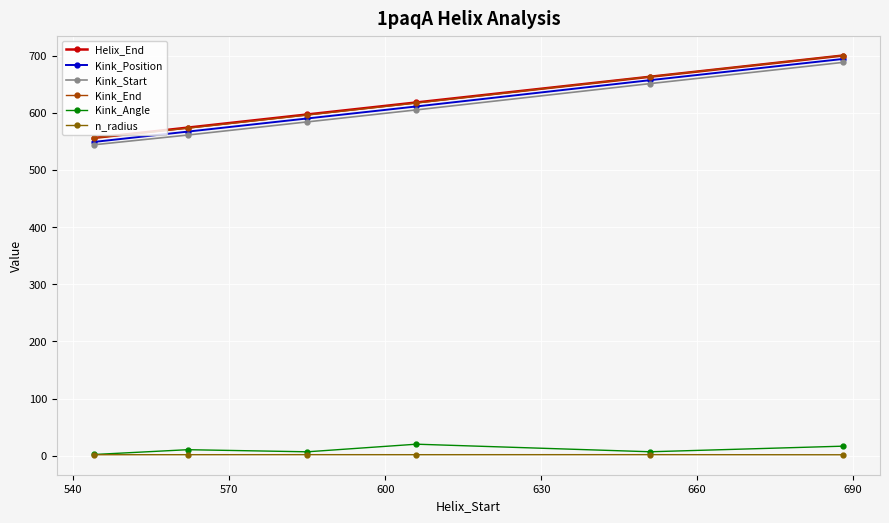

Which series has the largest range (max minus min)?

Kink_Position